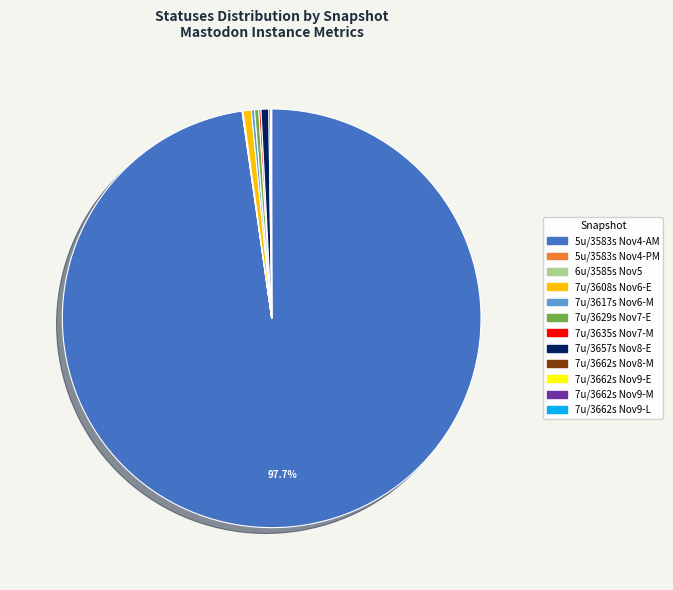

Does any single category account for the majority?

Yes